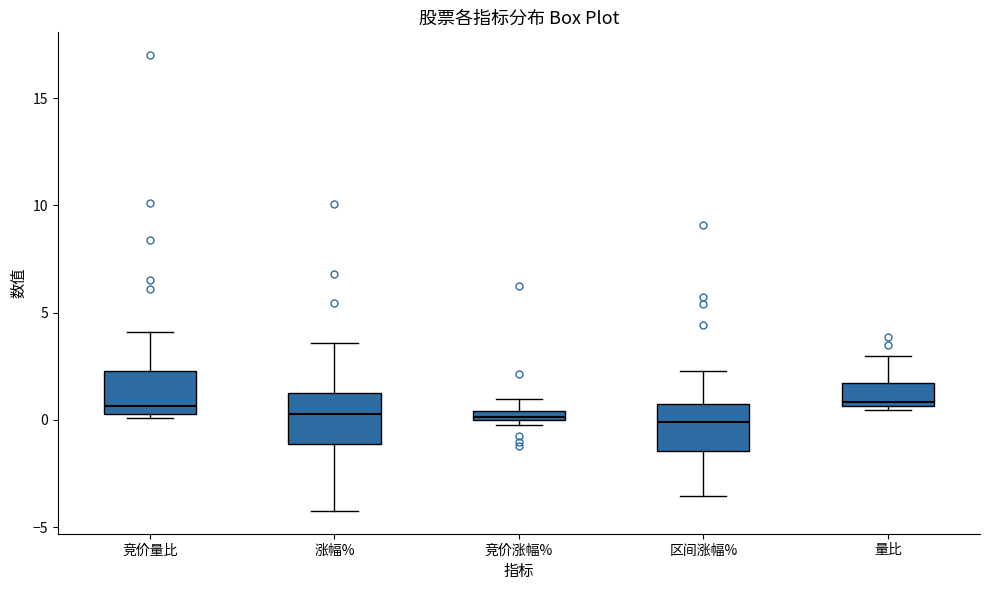

Where is the upper edge of the box for 涨幅% on the y-axis? The values are not printed on the chart, so give them approximately, as read against the axis.

1.5